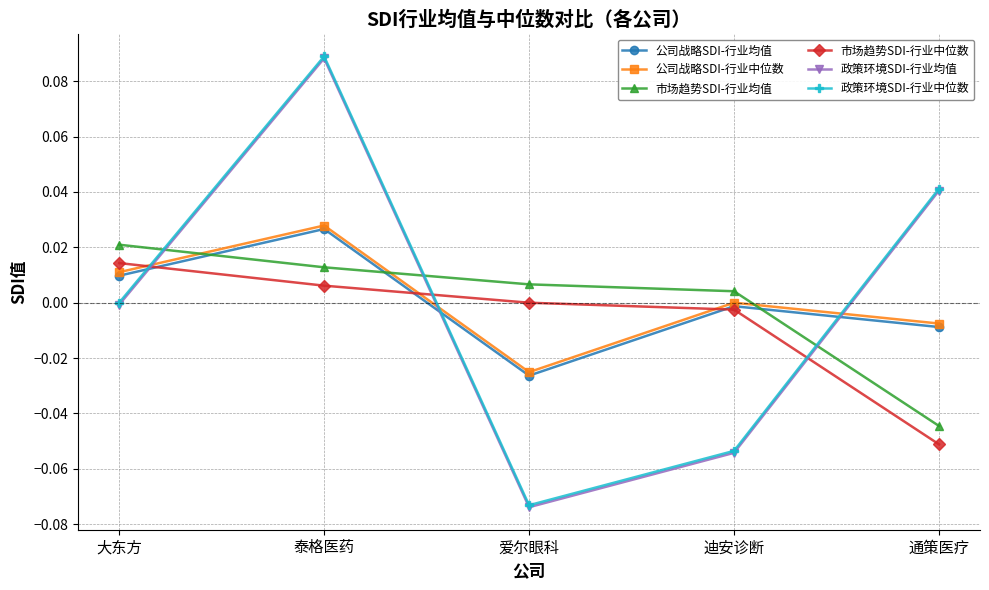

How many interior local peaks does the 政策环境SDI-行业均值 series have?

1